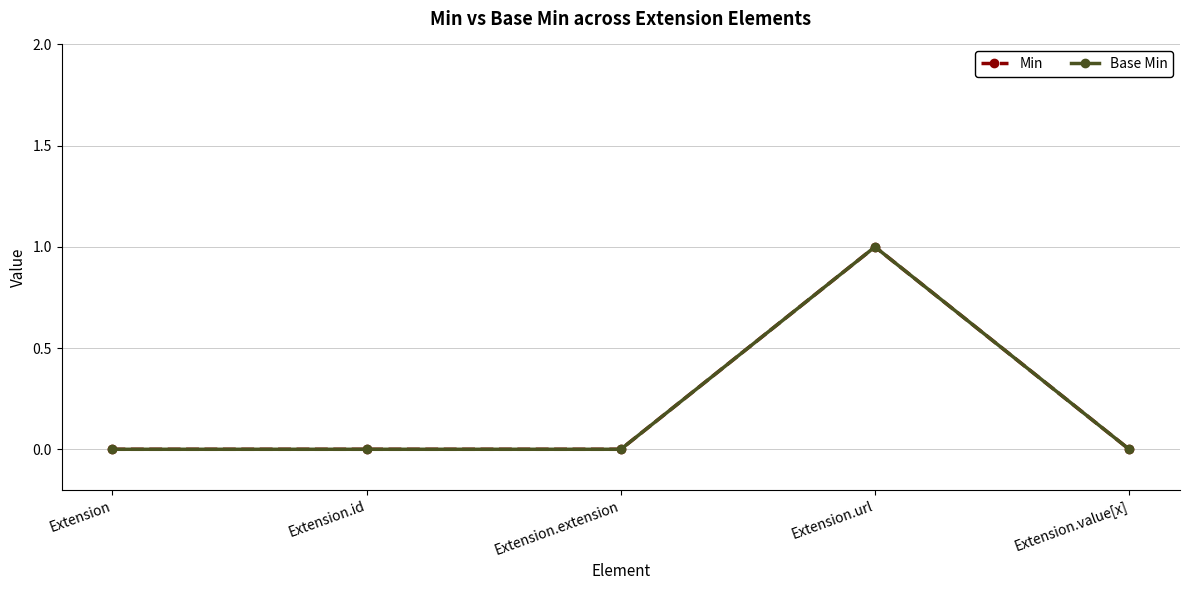

Is this an area chart (filled region under the line)?

No